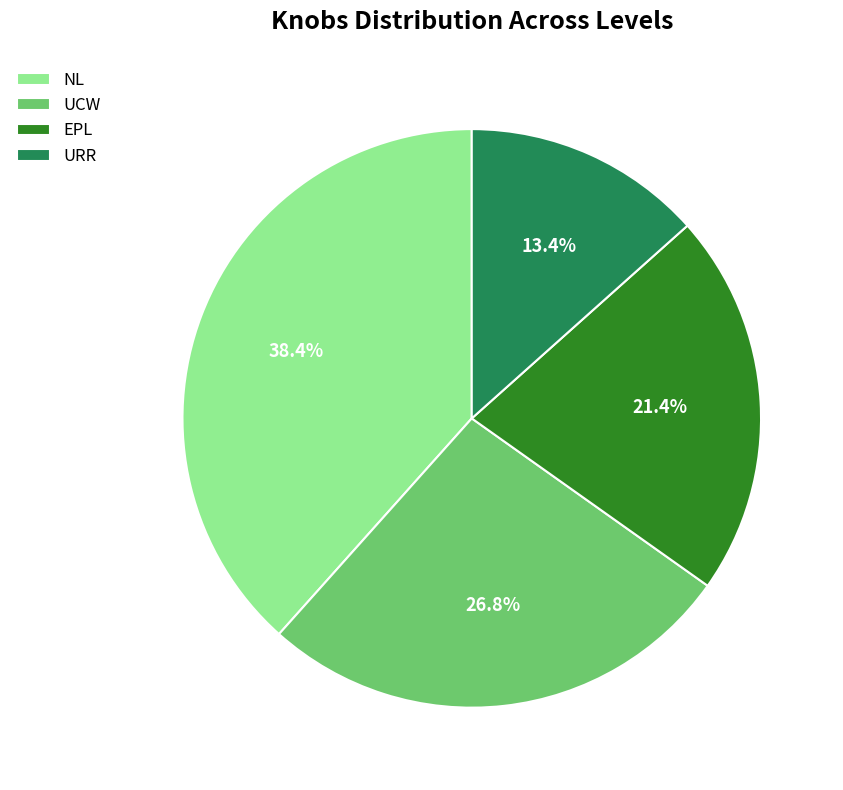

Rank the categories by value from highest to lowest.

NL, UCW, EPL, URR